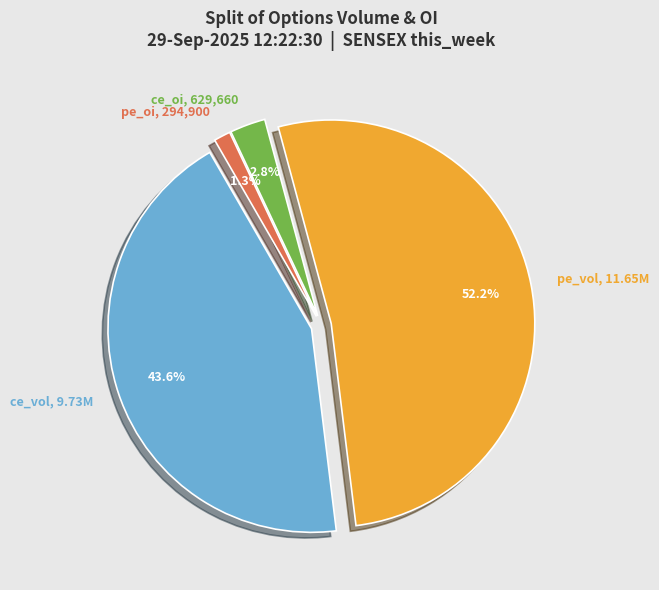

True or false: pe_vol accounts for 52% of the total.

True